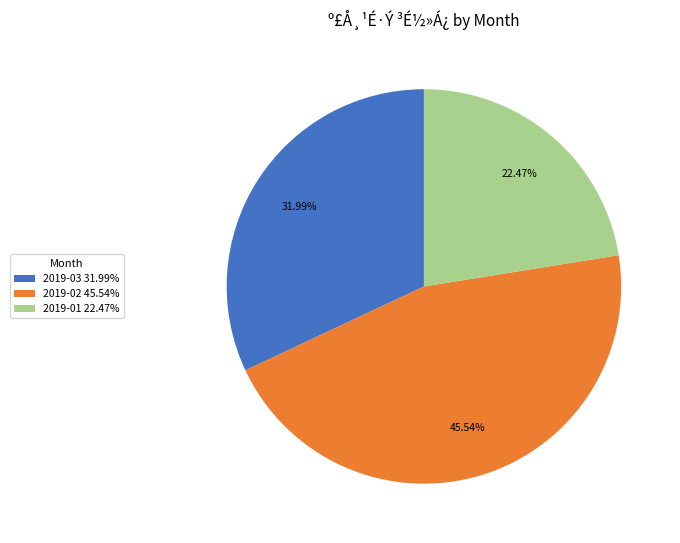

How many slices are in this pie chart?

3